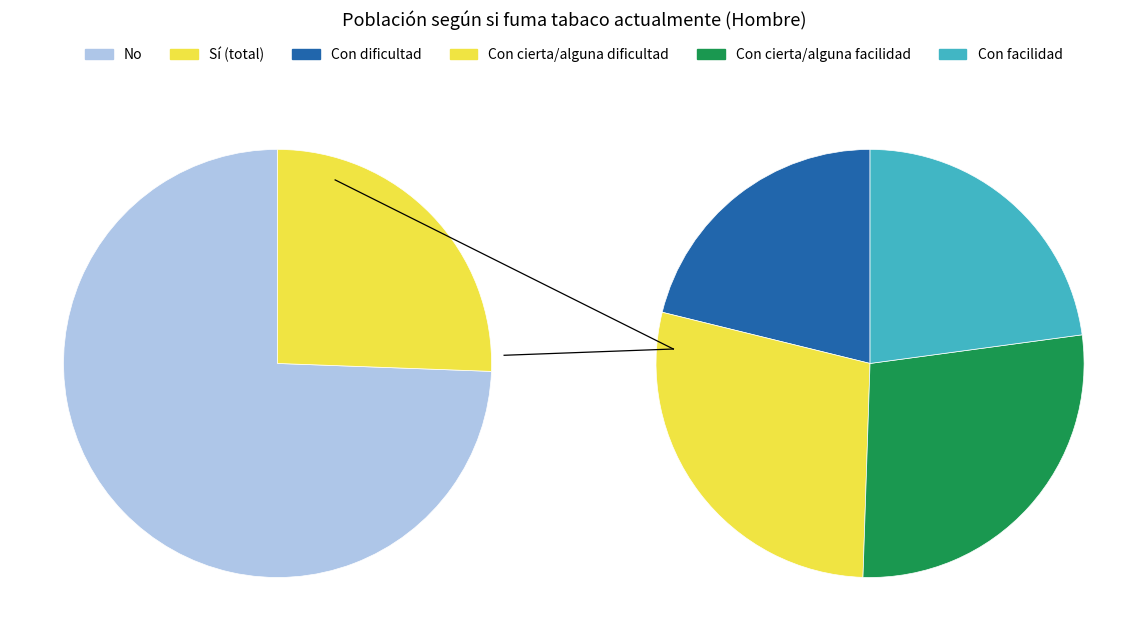

True or false: Con facilidad accounts for 23% of the total.

True